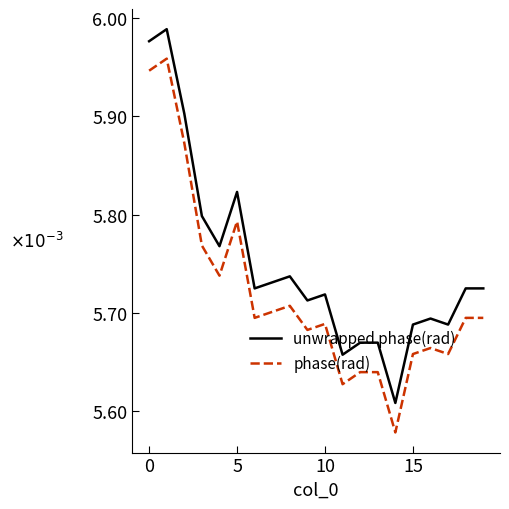

True or false: phase(rad) and unwrapped phase(rad) cross at least once.

False